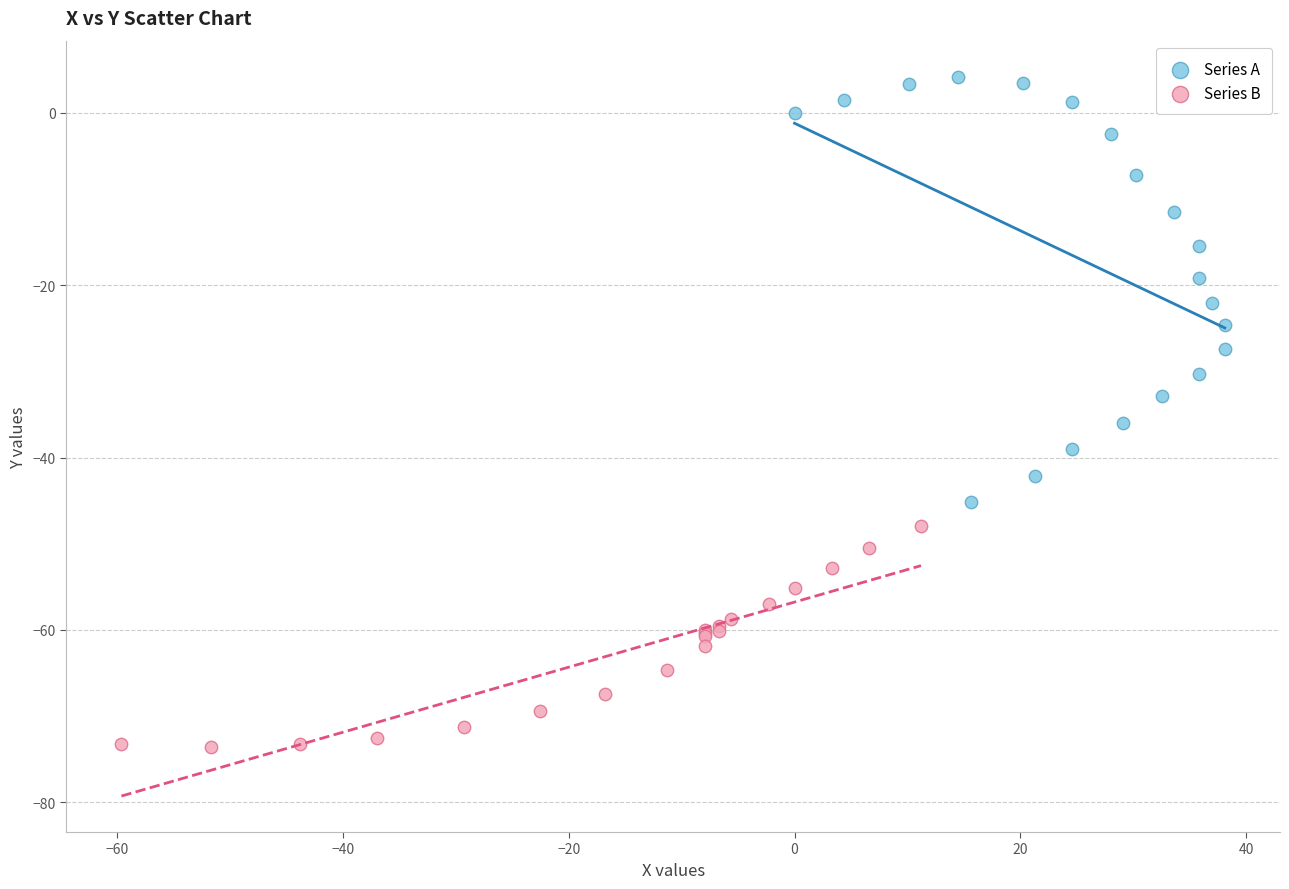

Which series has the largest Y range (max minus min)?

Series A